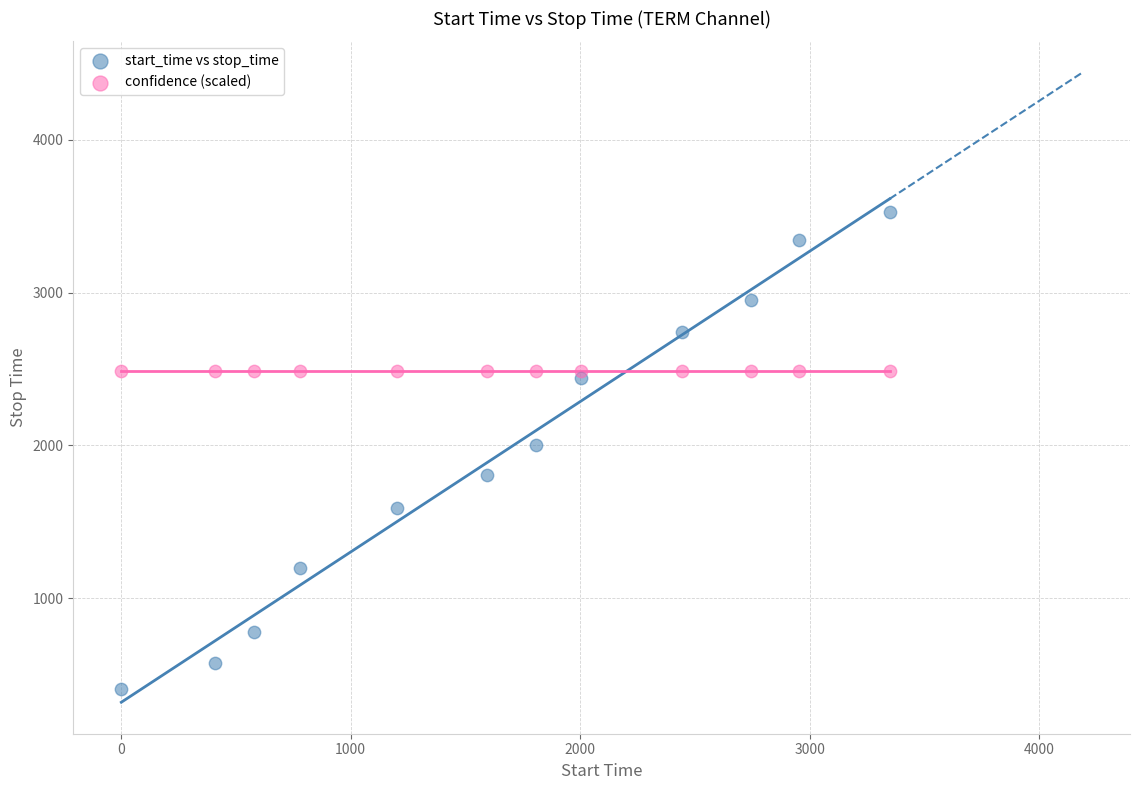

Which series reaches the maximum Y coordinate?

start_time vs stop_time